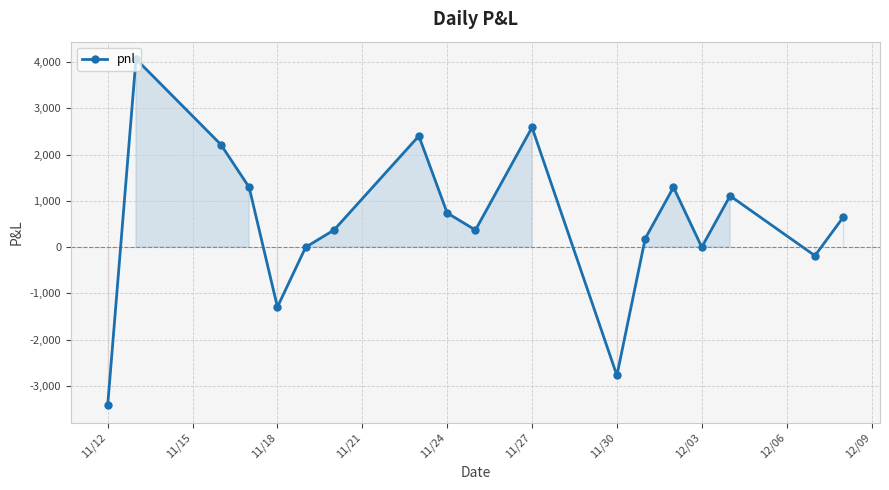

How many interior local peaks (higher than both neighbors) does the data have?

5